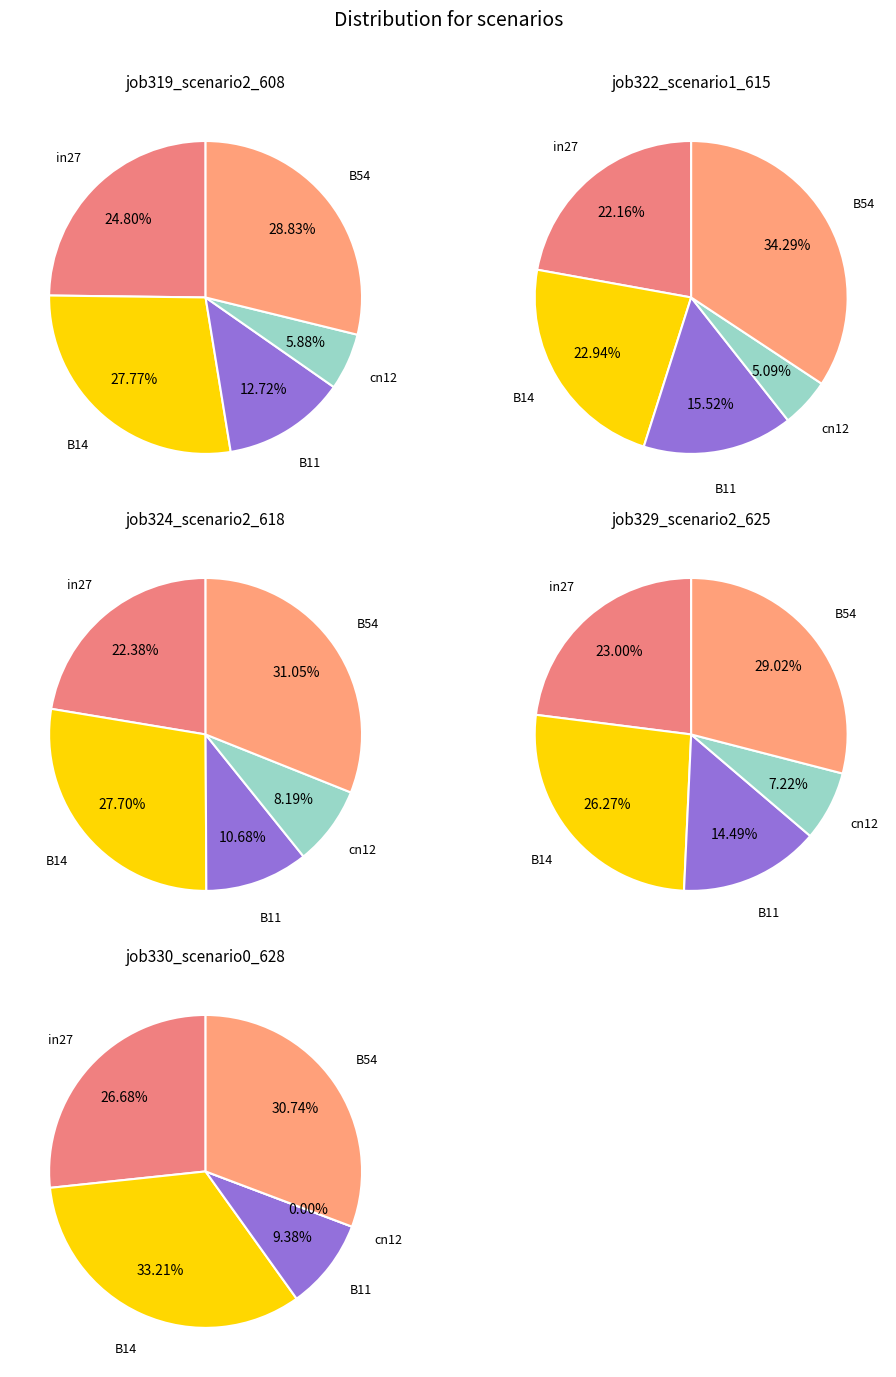

Which slice is the largest?

B54